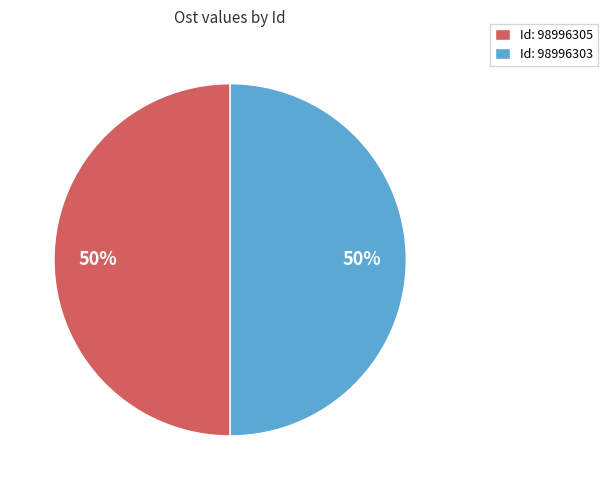

Approximately how many times larger is the value at Id: 98996303 compared to Id: 98996305?

1.0